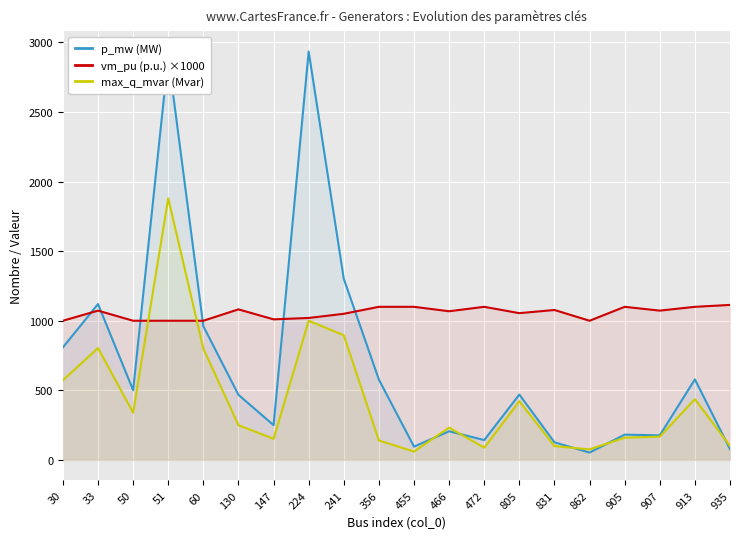

What is the sum of all vm_pu (p.u.) ×1000 values?

21120.8